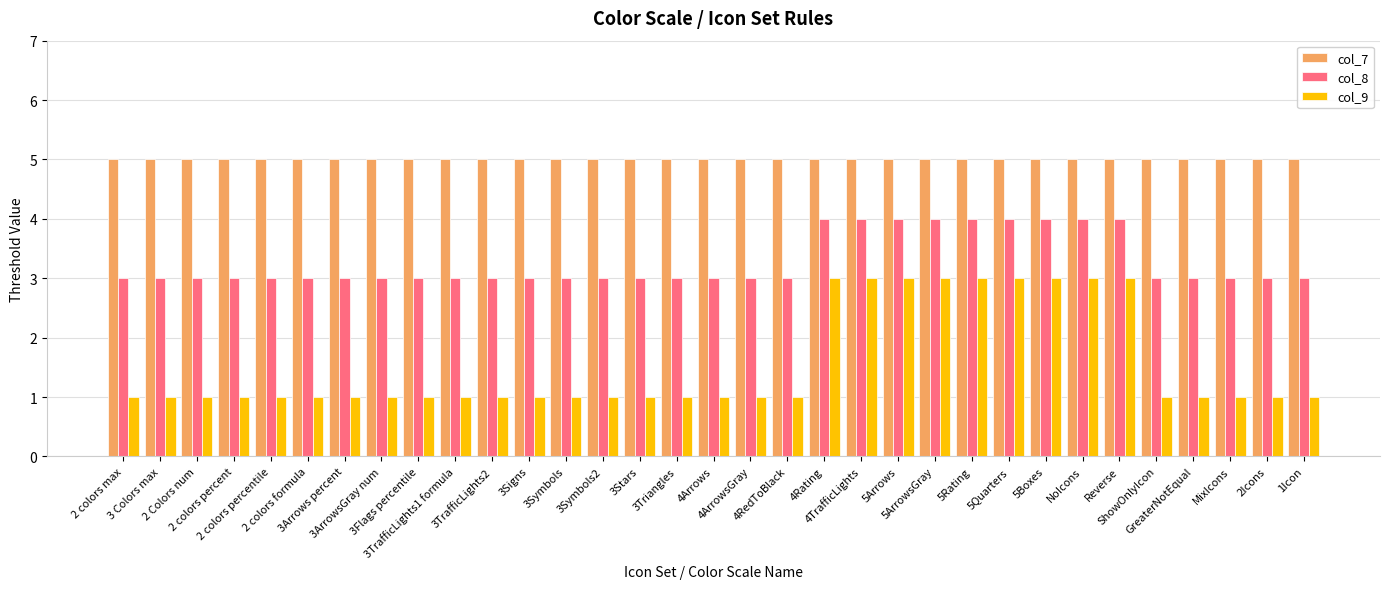

List the series in order of their overall mean, highest first.

col_7, col_8, col_9